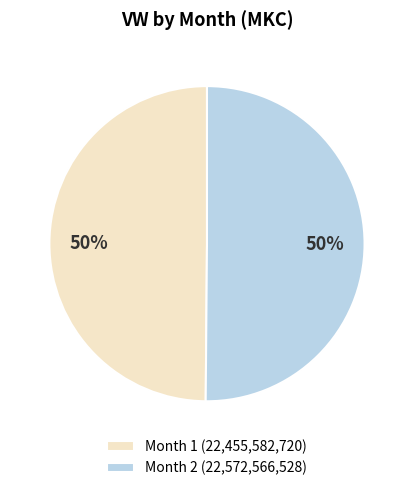

To the nearest percent, what is the average slice percentage?

50%